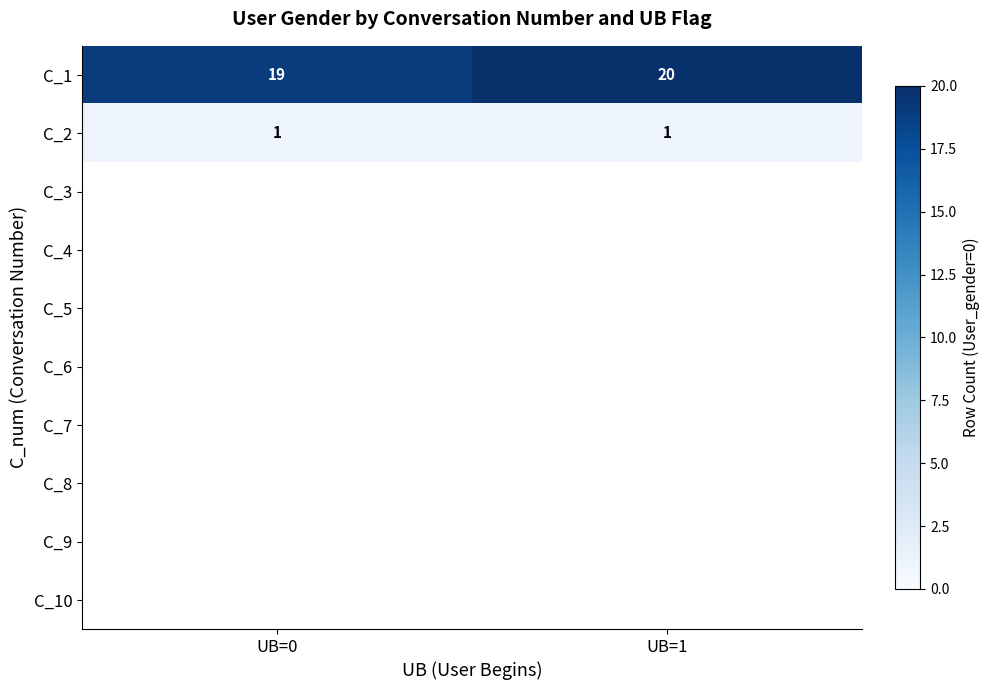

True or false: C_1 has a value of 28 at UB=1.

False